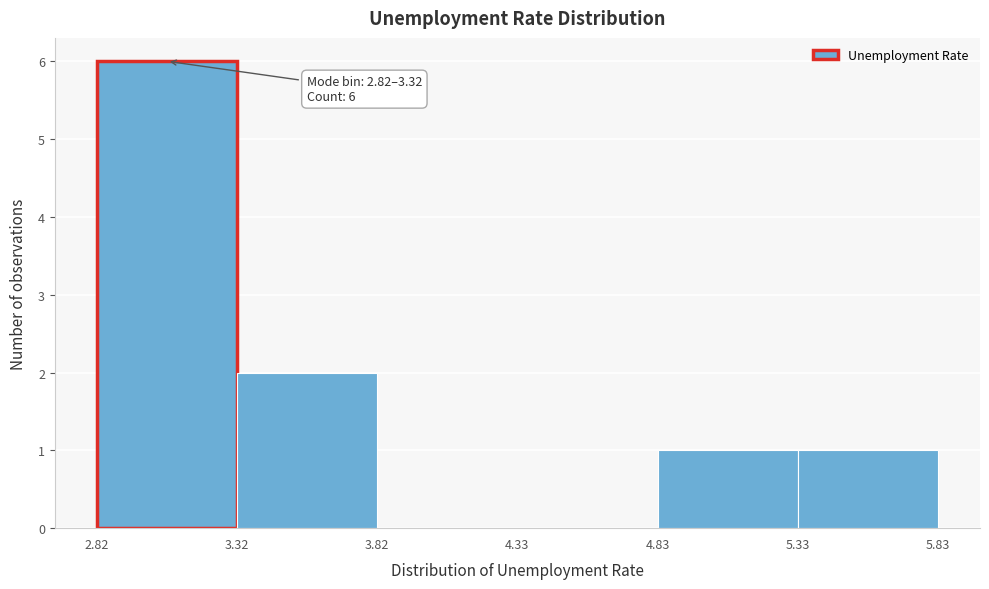

Which range on the x-axis has the tallest bar?

2.82 to 3.32